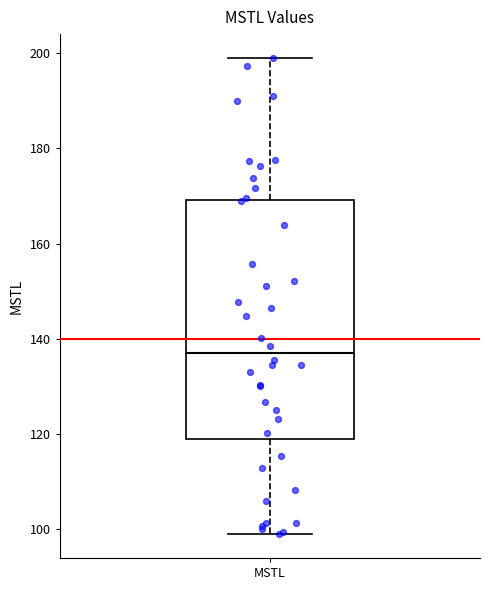

Transcribe this box plot: give where the median line is, the range the box spans, and where the two whiskers end, as read against the y-axis. The values are not printed on the chart, so give them approximately, as read against the axis.

median 138, box 118 to 170, whiskers 98 to 200